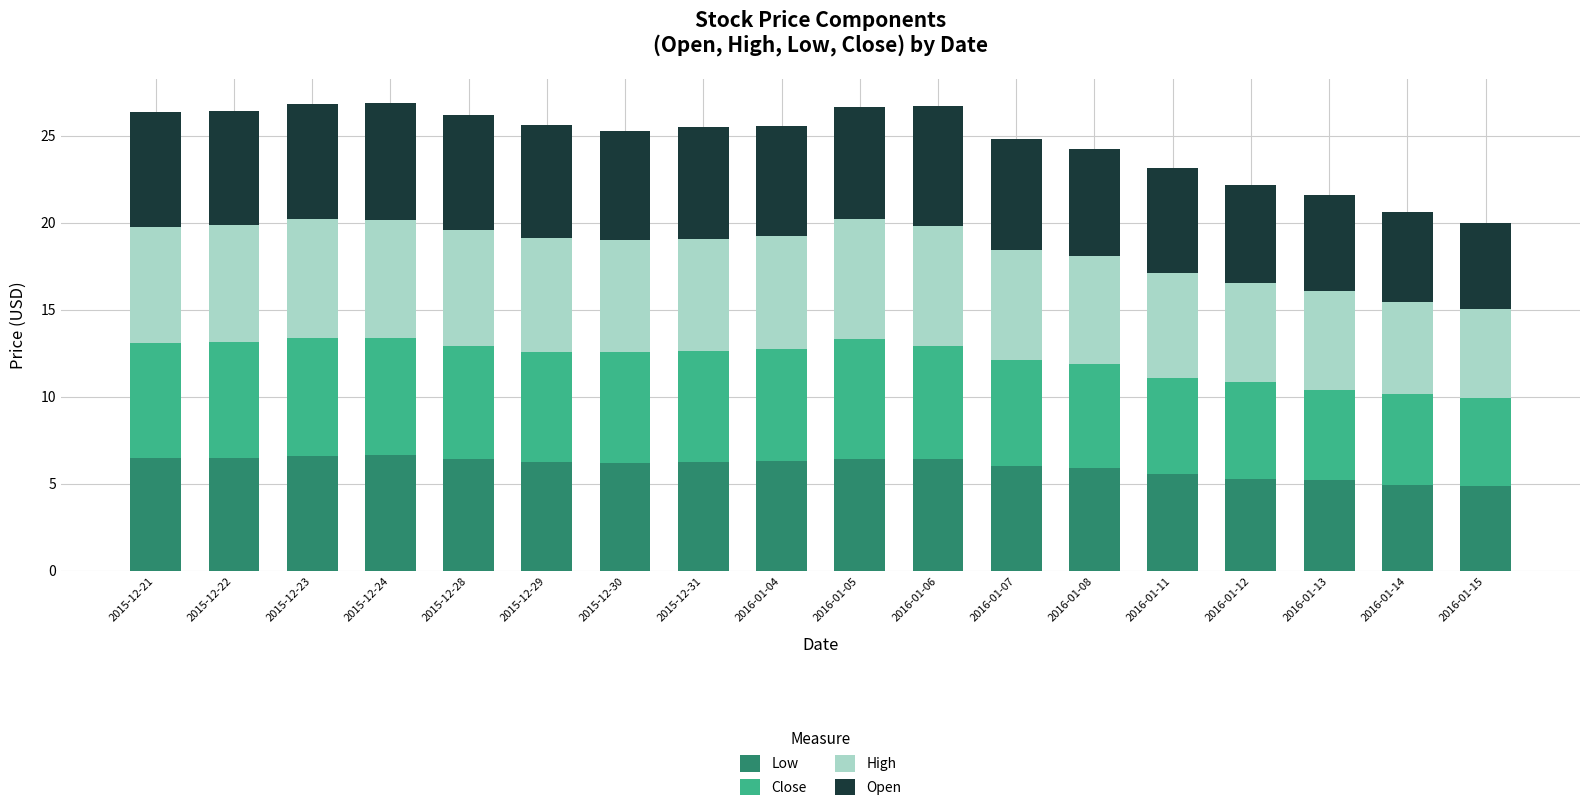

What is the difference between the Low values at 2015-12-30 and 2016-01-14?

1.3